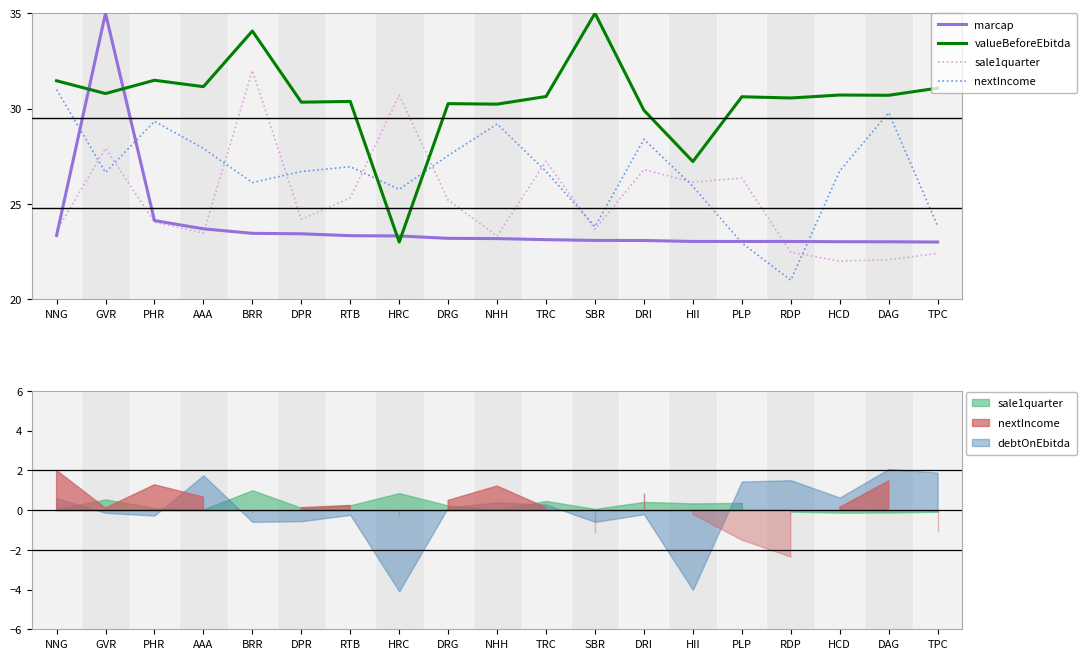

What are all the series names shown in the legend?

marcap, valueBeforeEbitda, sale1quarter, nextIncome